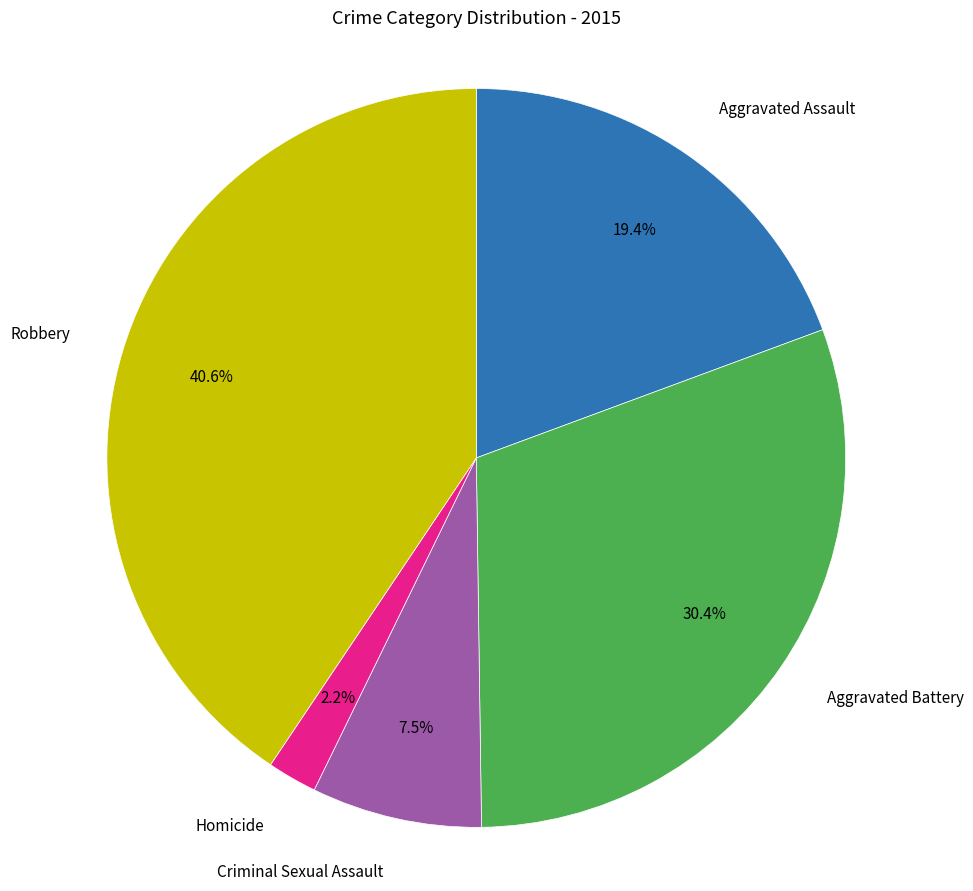

Is there a majority slice in this chart?

No